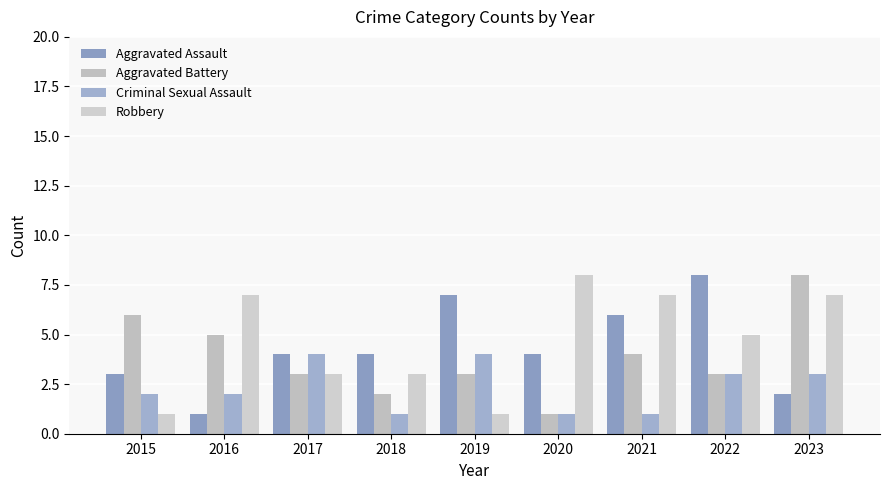

List the labels in order of Aggravated Assault value, smallest first.

2016, 2023, 2015, 2017, 2018, 2020, 2021, 2019, 2022